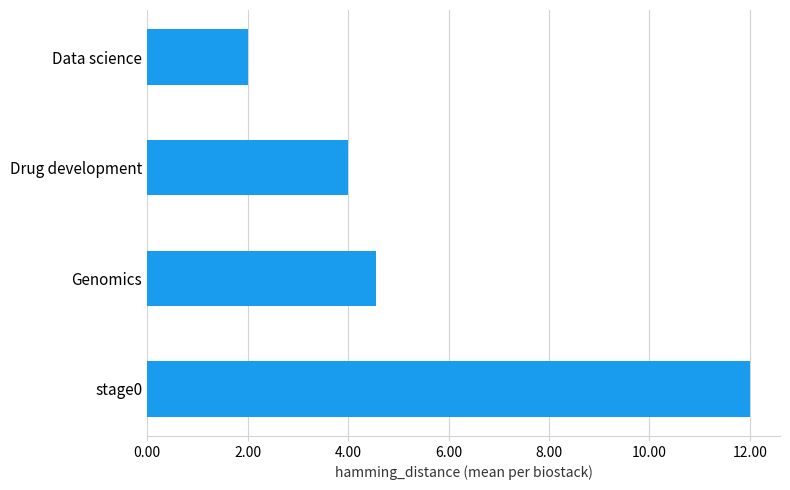

The chart shows a value of 2.5 at Genomics. True or false?

False